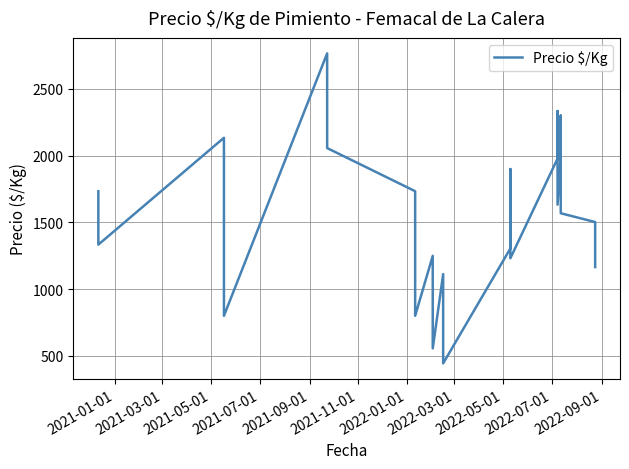

How many points are higher than both their immediate neighbors (excluding endpoints)?

7